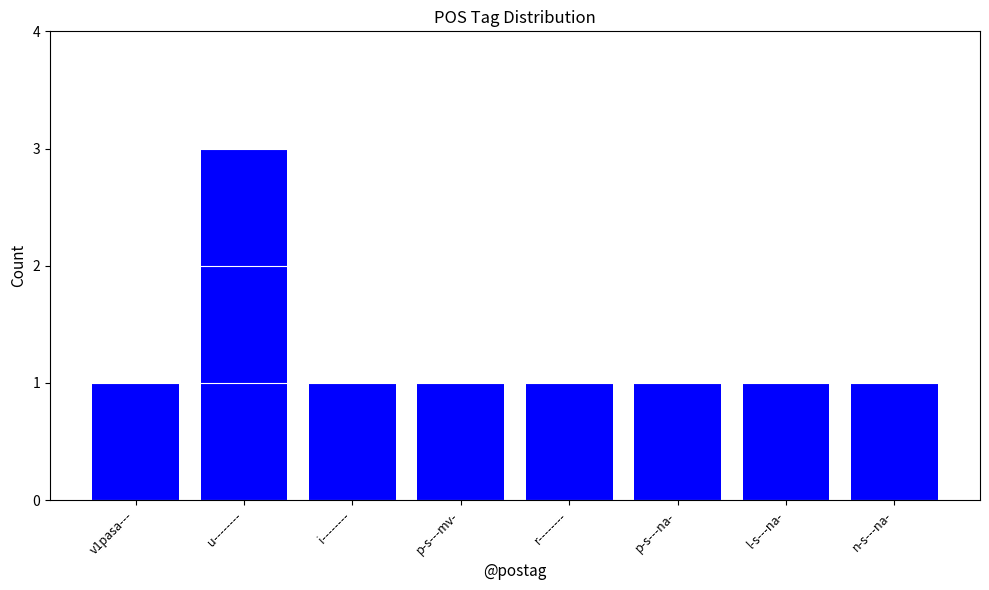

True or false: the data shows 1 at r--------.

True